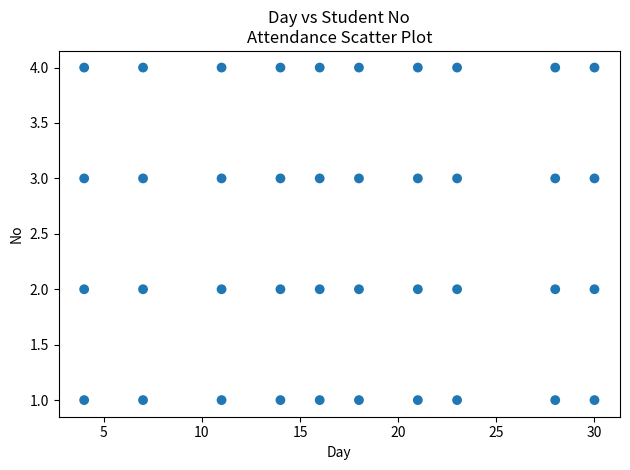

What is the range of X values (max minus min)?

26